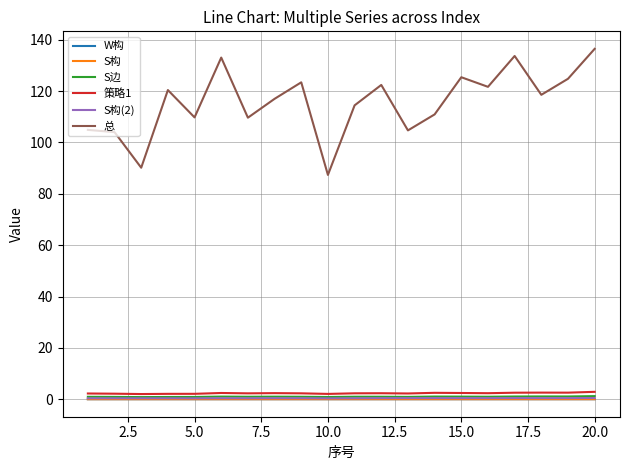

What is the maximum value for 总?

136.5